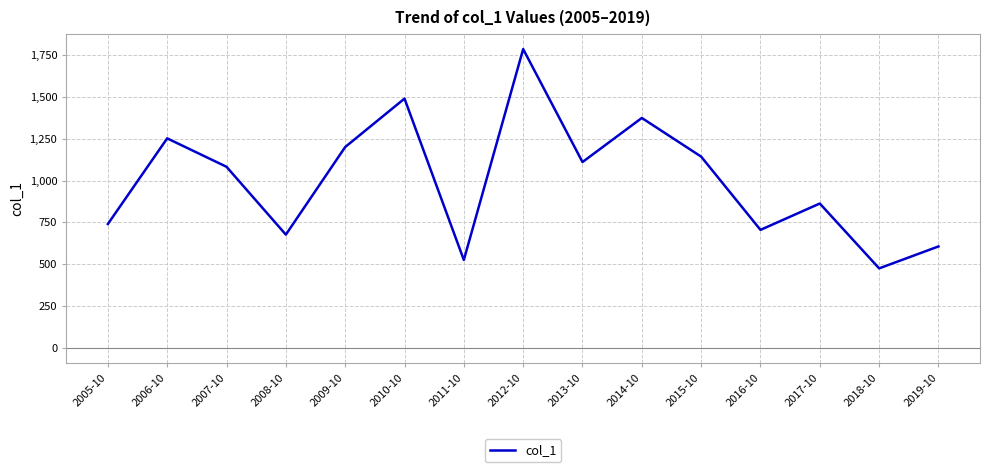

What is the maximum value shown in the chart?

1785.2